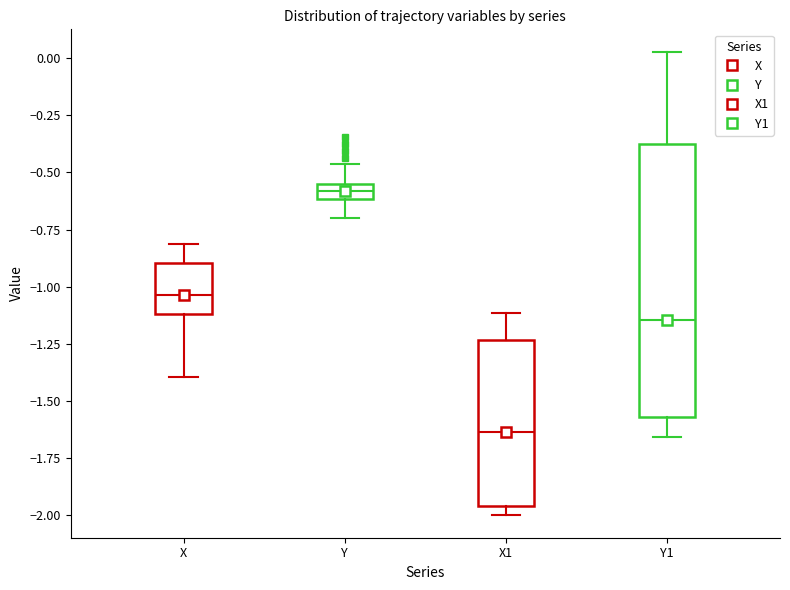

Where is the upper edge of the box for X1 on the y-axis? The values are not printed on the chart, so give them approximately, as read against the axis.

-1.25